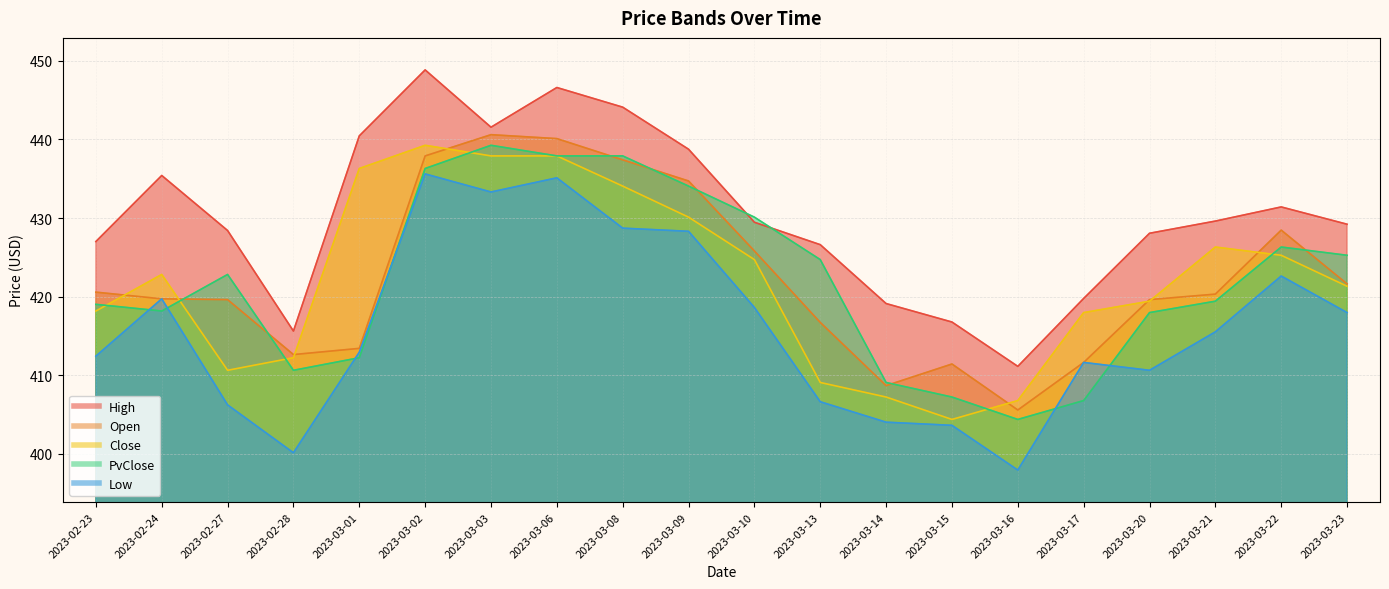

What is the difference between the Close values at 2023-03-01 and 2023-03-17?

18.3